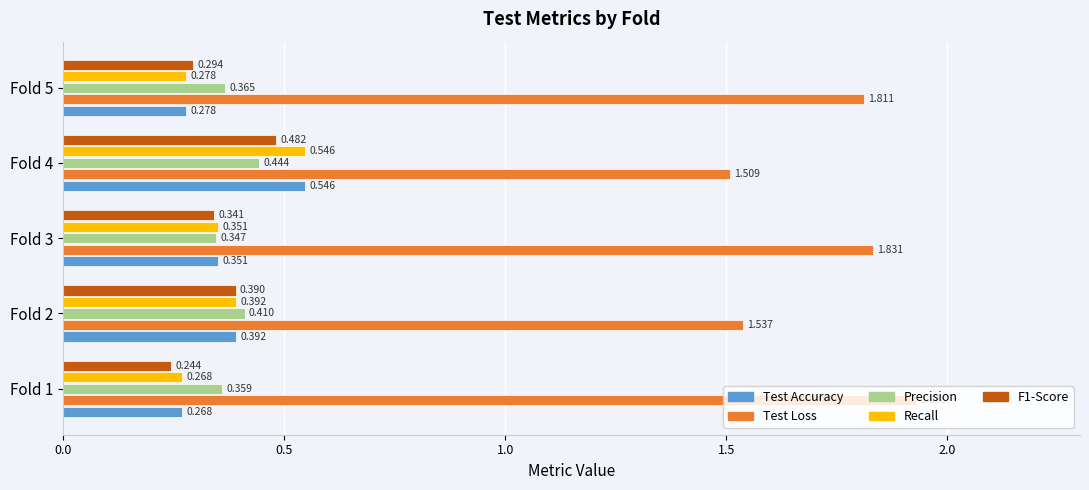

Which series has the largest total across all categories?

Test Loss